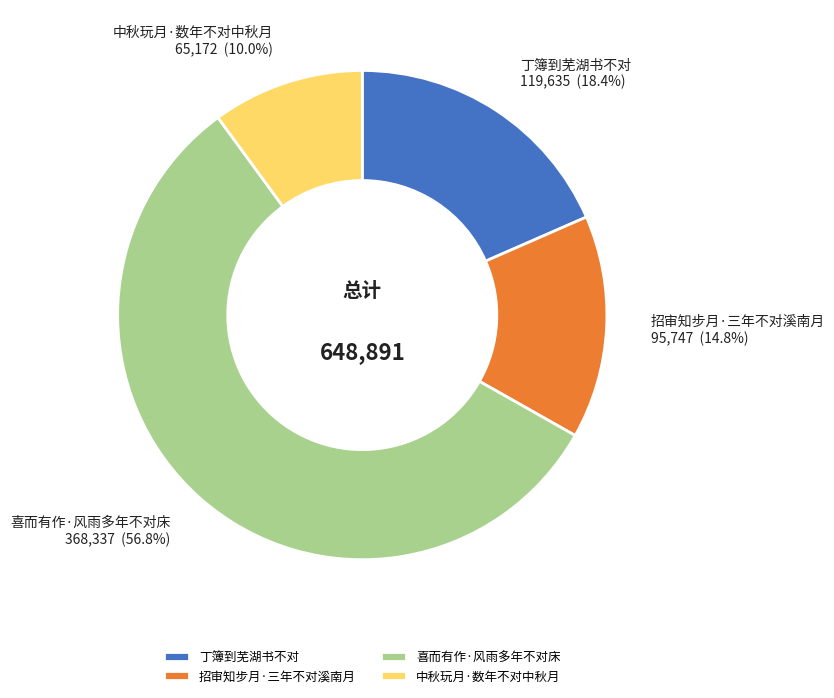

How many slices are in this pie chart?

4